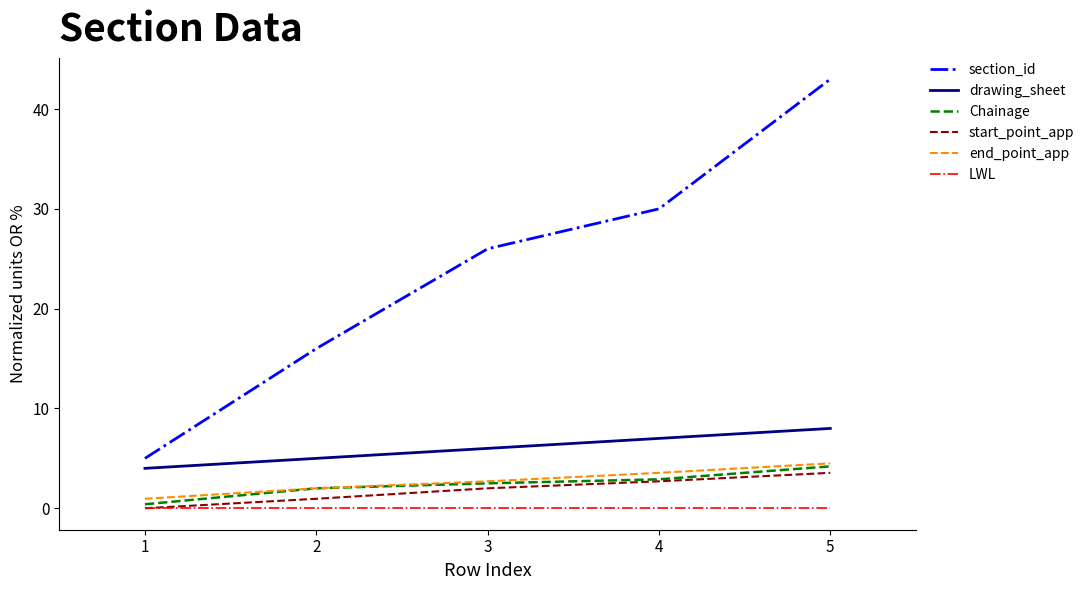

At which category is the sum across all series the highest?

5